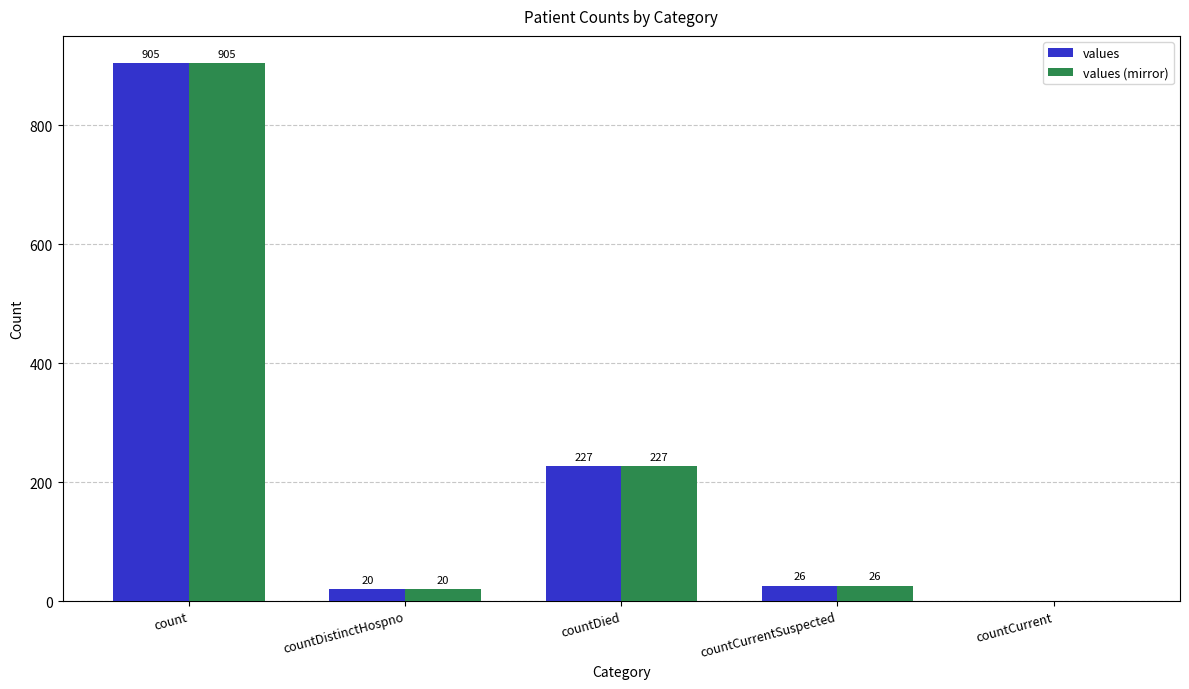

Is it true that values equals 227 at countDied?

True